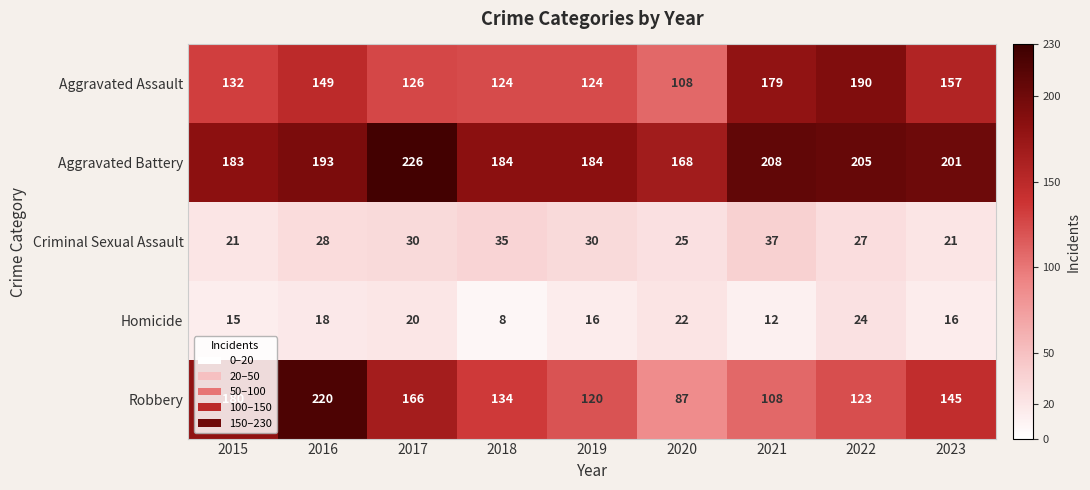

What is the difference between the highest and lowest values at 2020?

146